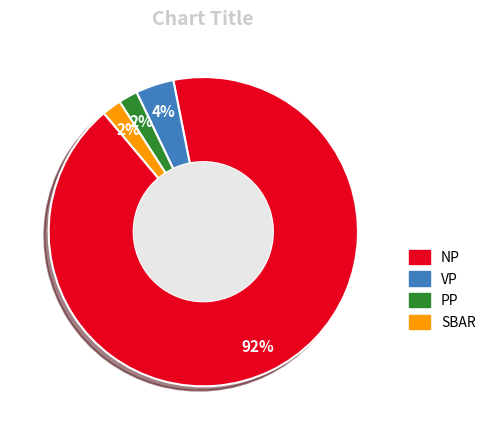

To the nearest percent, what is the difference between the PP and NP slice percentages?

90%